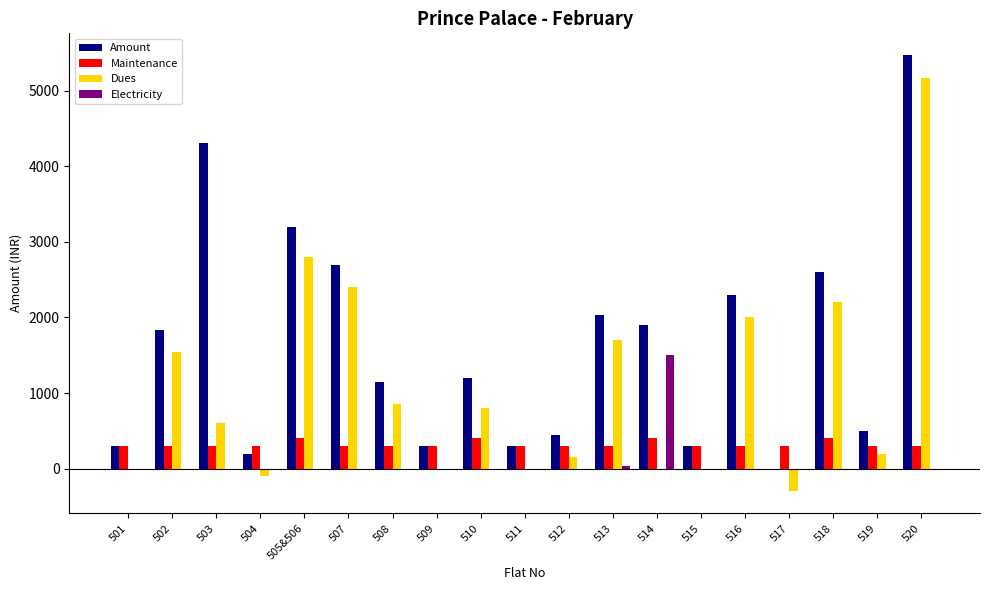

Between 509 and 514, which series saw the biggest shift?

Amount